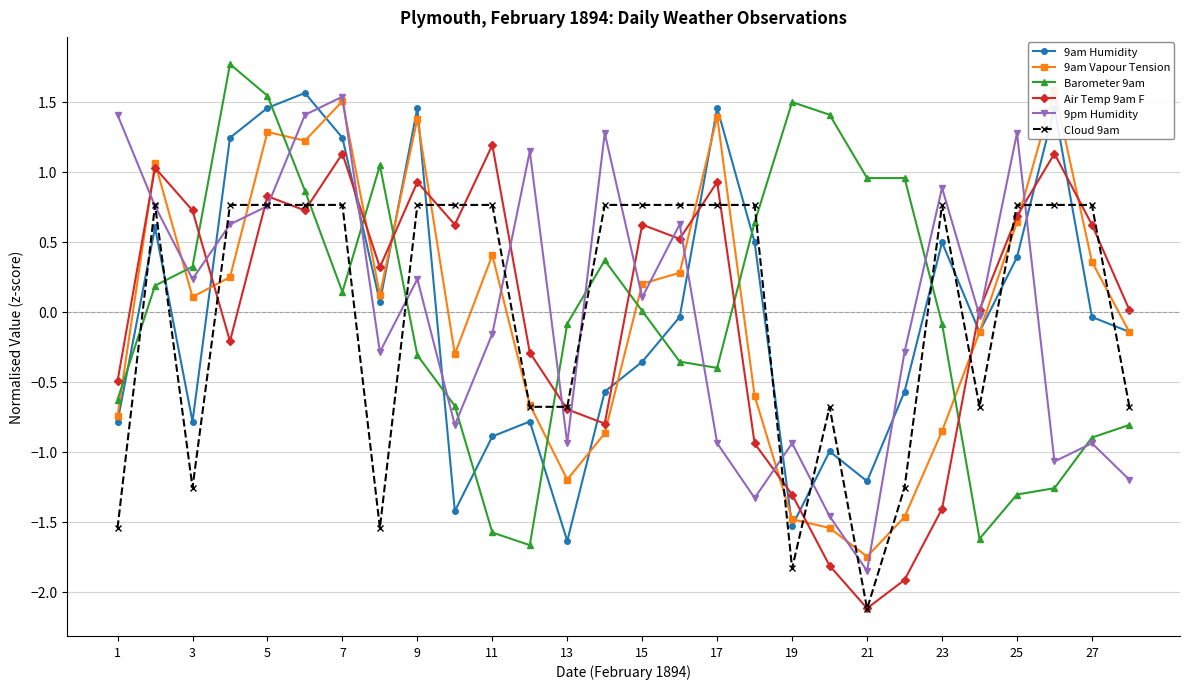

The Air Temp 9am F series shows -0.2 at 13. True or false?

False